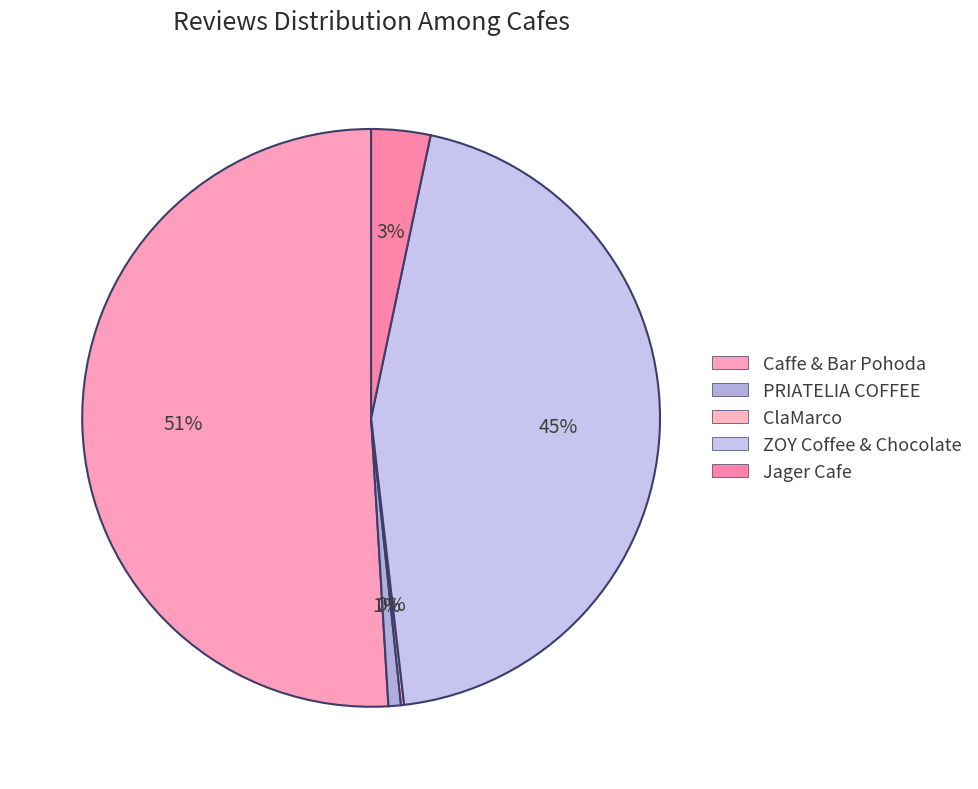

Does Caffe & Bar Pohoda represent more than half of the total?

Yes